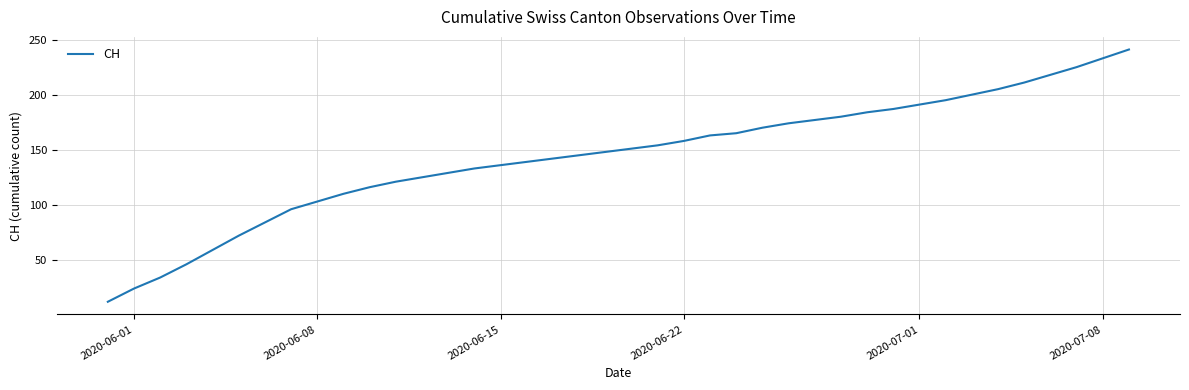

What is the smallest value displayed?

12